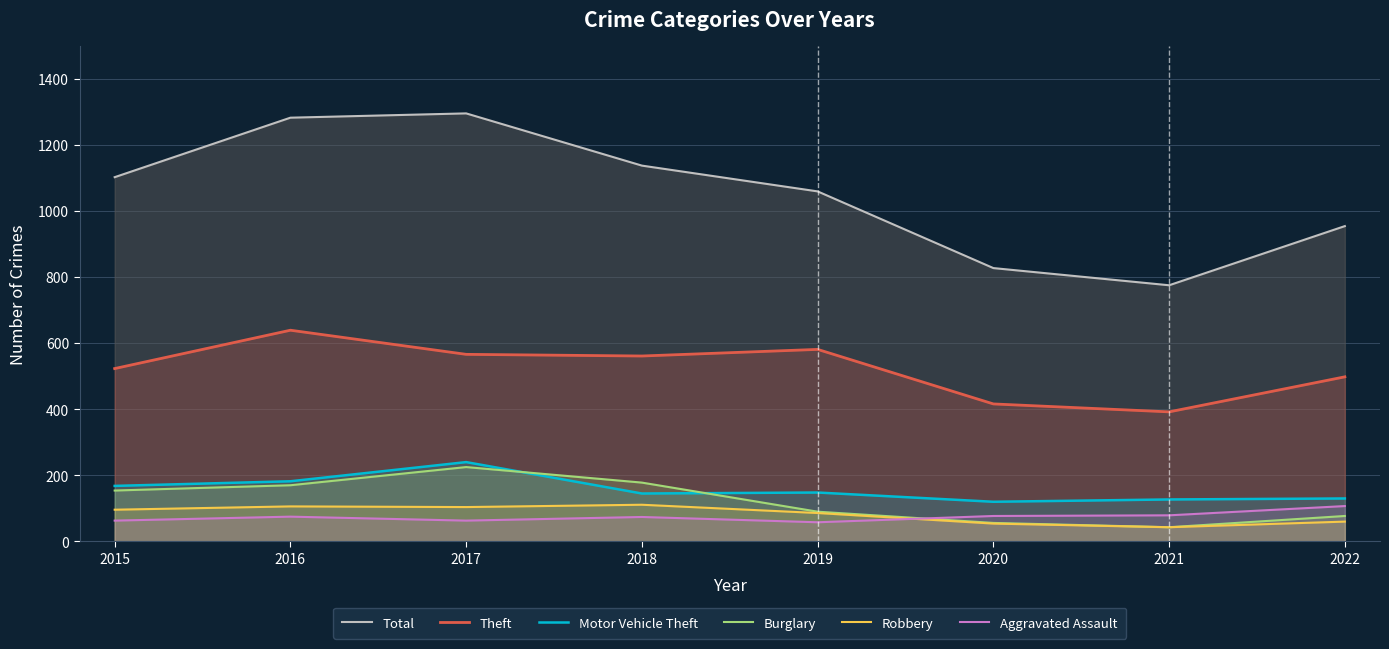

What value does the Aggravated Assault series have at 2017?

63